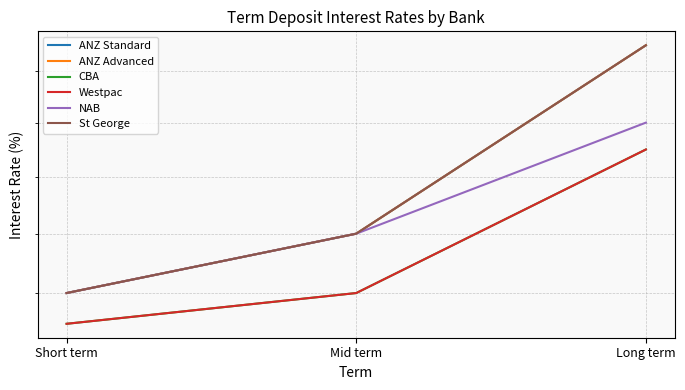

What is the minimum value shown in the chart?

2.0